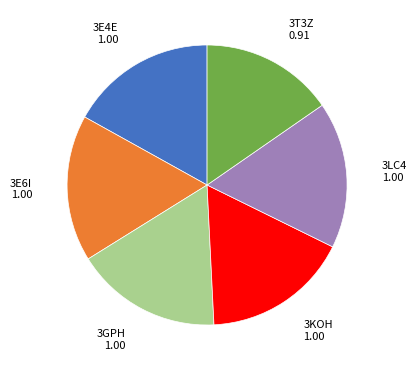

Does any single category account for the majority?

No